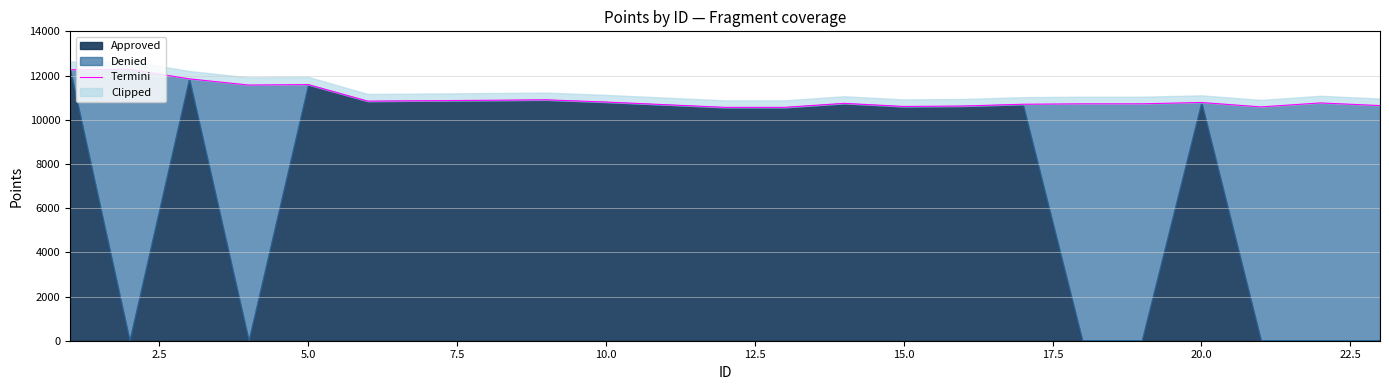

Count the number of categories in the chart.

23